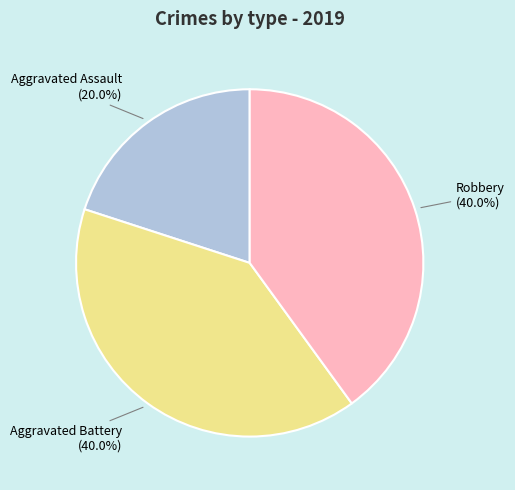

What percentage is the Aggravated Assault slice, to the nearest percent?

20%